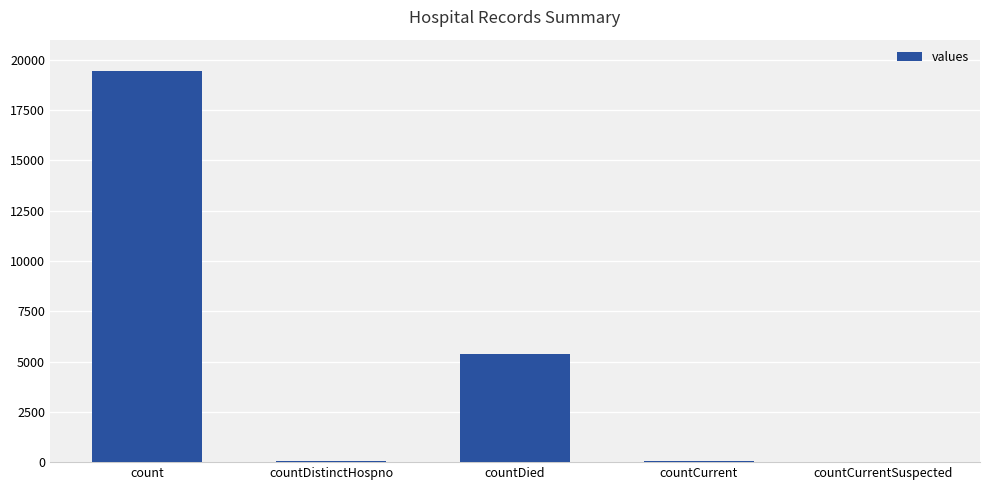

Are the bars horizontal?

No